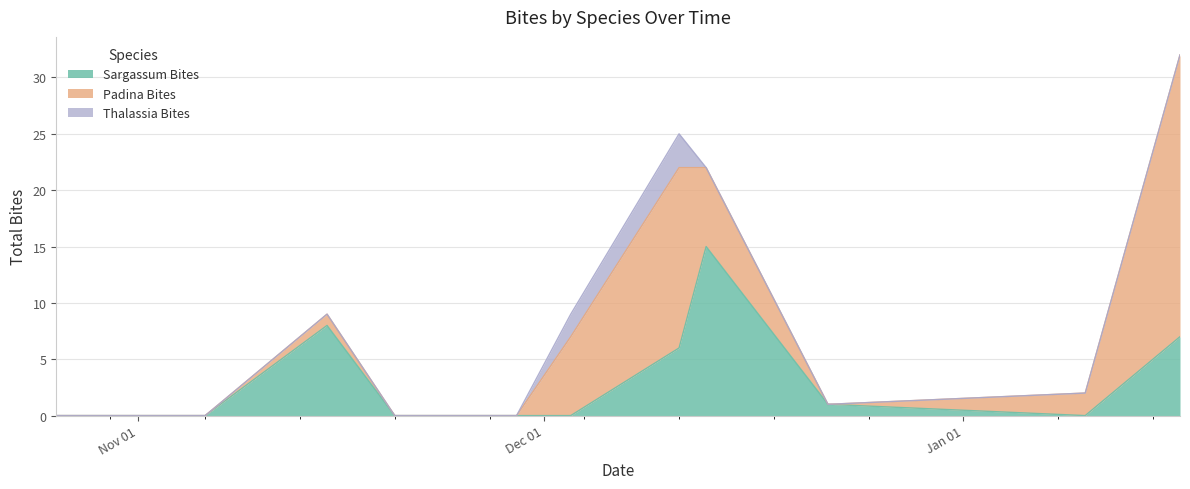

True or false: Padina Bites and Thalassia Bites intersect in this chart.

False